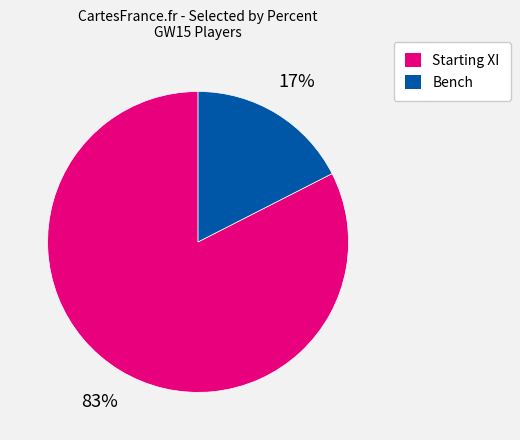

The Bench slice represents 17% of the pie. True or false?

True